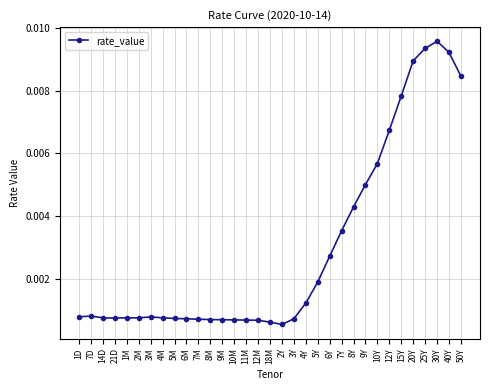

What is the label of the 11th point from the right?

7Y